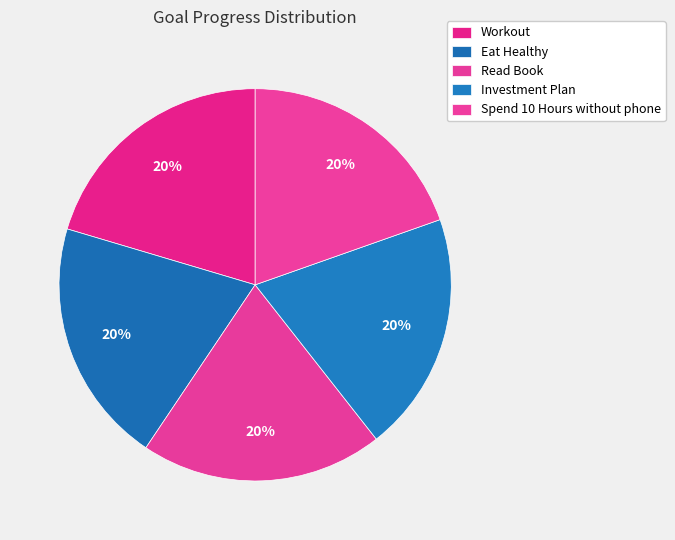

Does any single category account for the majority?

No